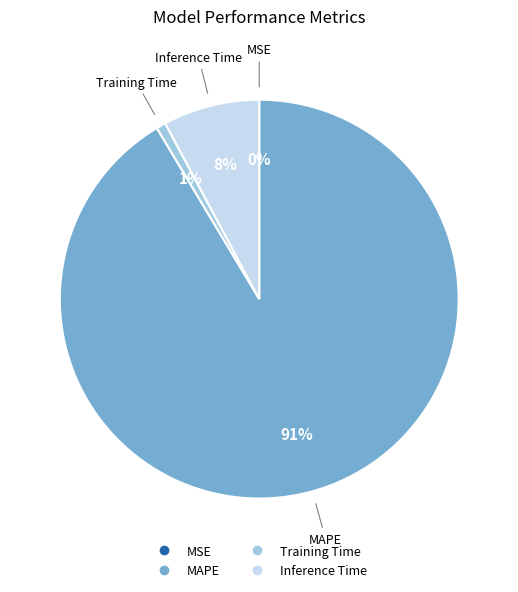

To the nearest percent, what percentage of the pie is Training Time?

1%